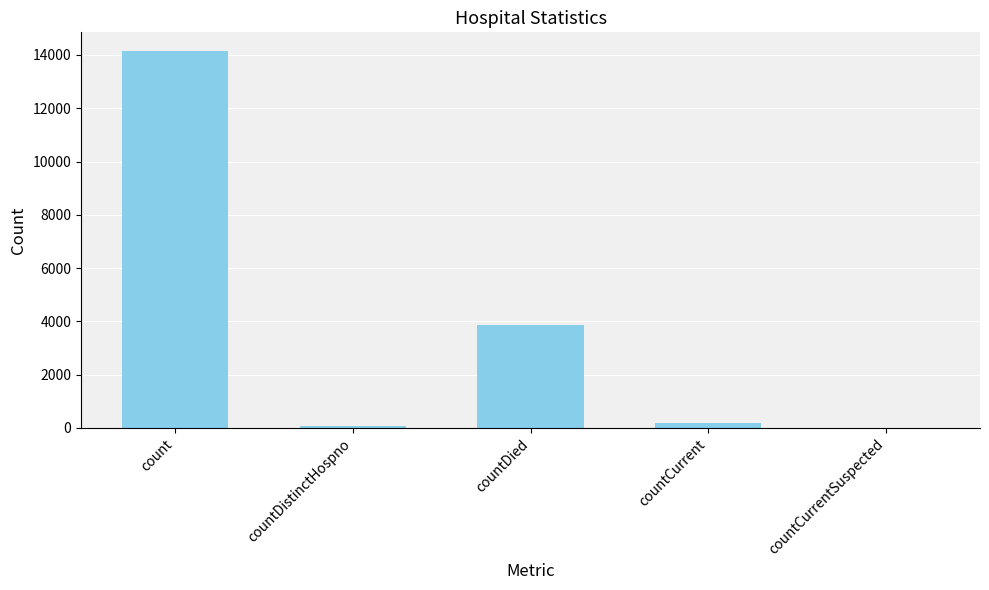

How many data points does each series have?

5